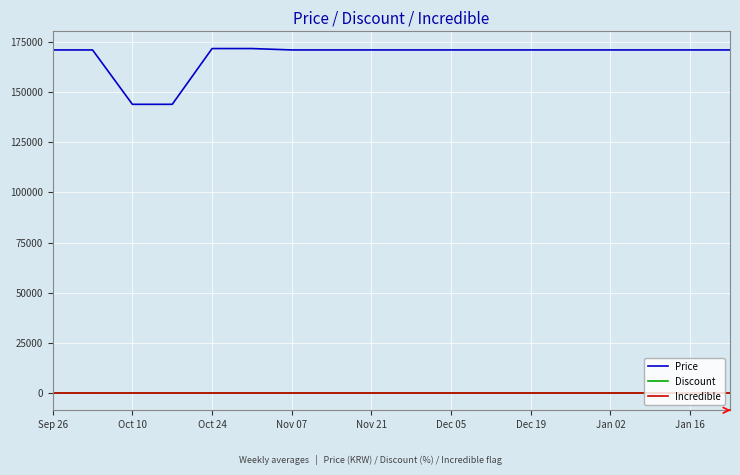

Which series has the largest total across all categories?

Price